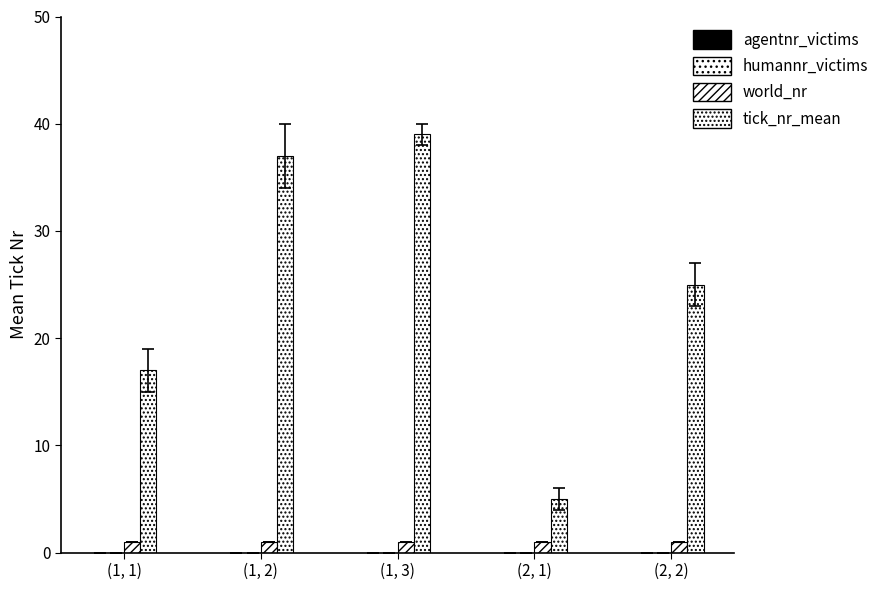

Which series has the largest range (max minus min)?

tick_nr_mean